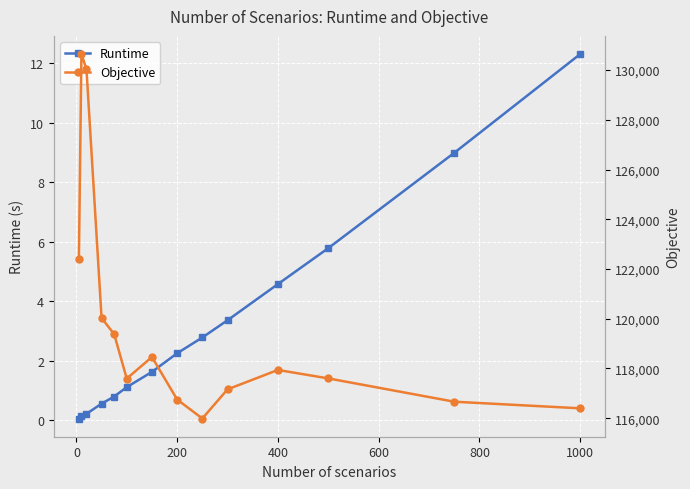

Rank the series by their maximum value, from lowest to highest.

Runtime, Objective